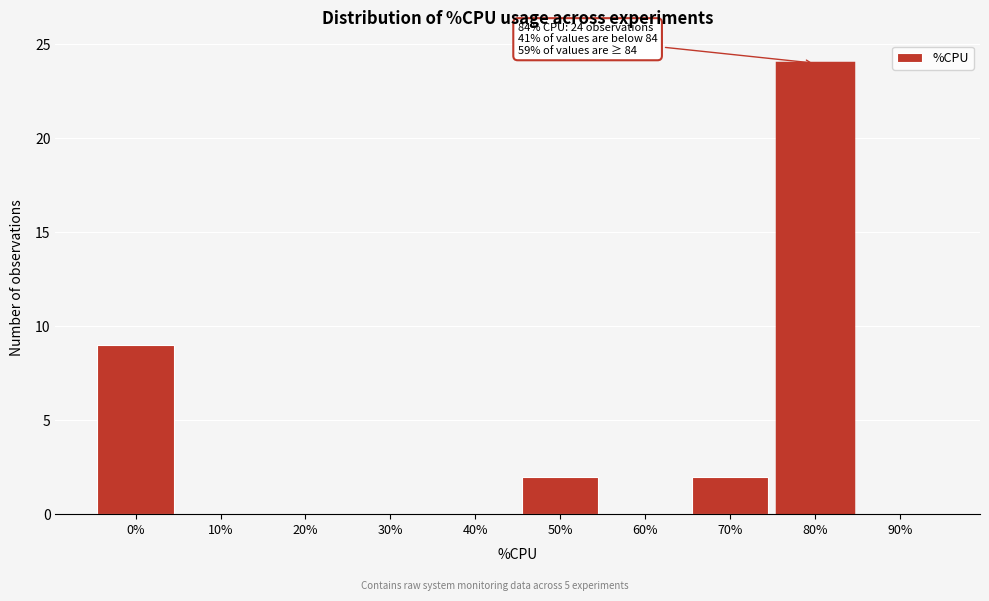

Reading right to left, extract all data points from this chart.

90%=0	80%=24	70%=2	60%=0	50%=2	40%=0	30%=0	20%=0	10%=0	0%=9